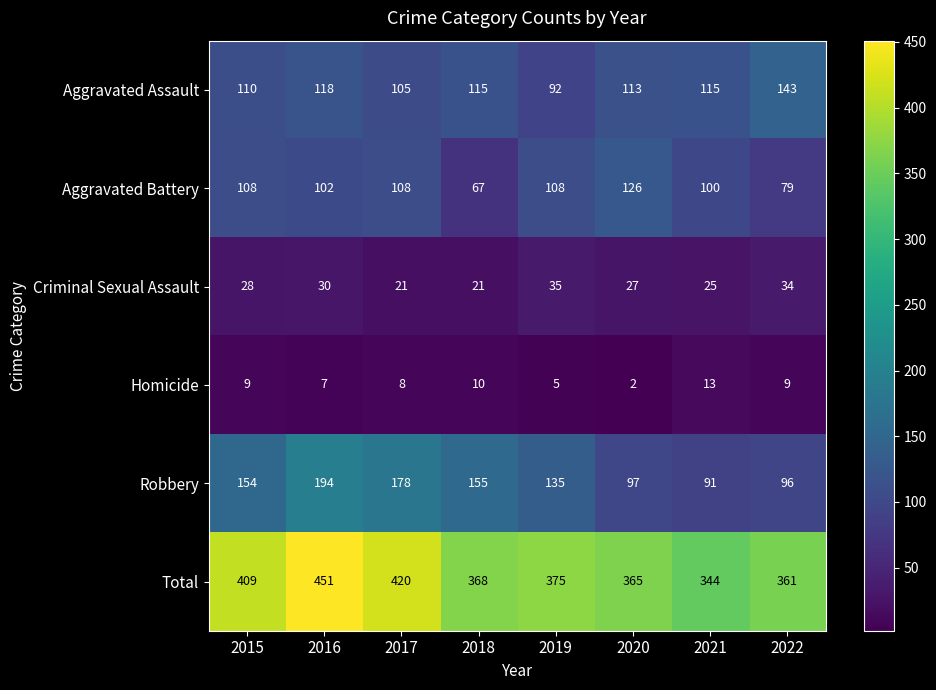

What is the total value across all series at 2018?

736